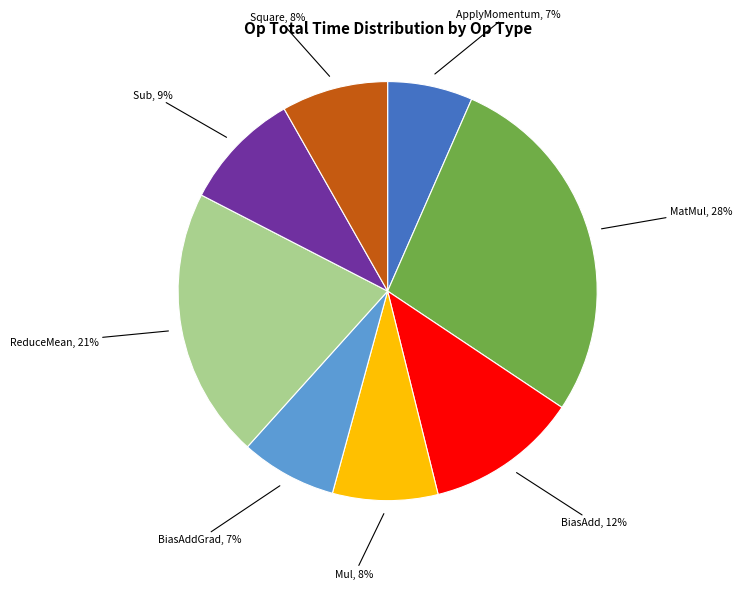

Is there any slice that represents more than half of the pie?

No